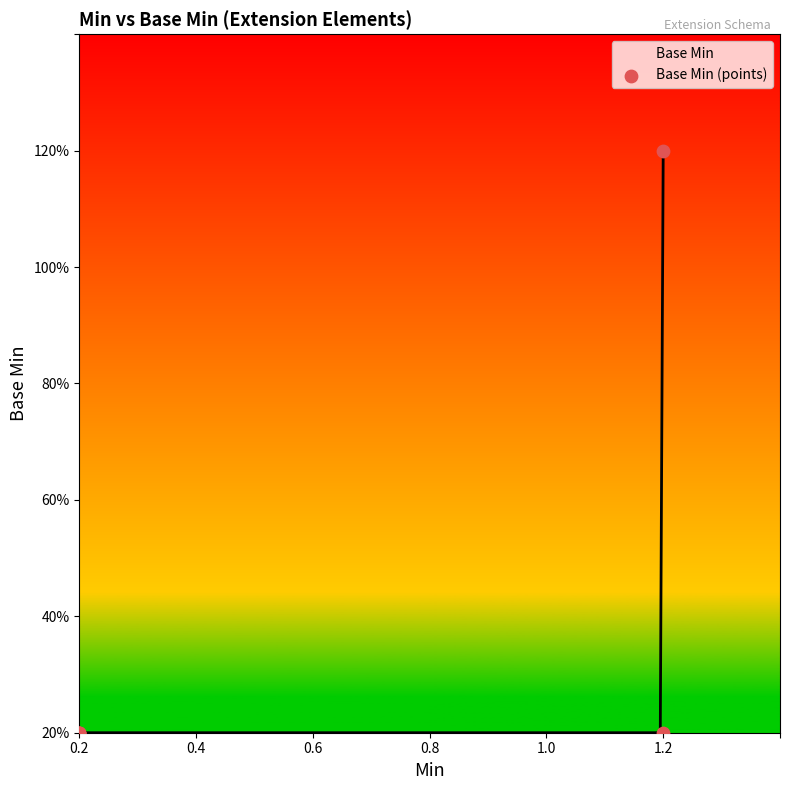

Between 0.2 and 1.2, which is larger?

0.2